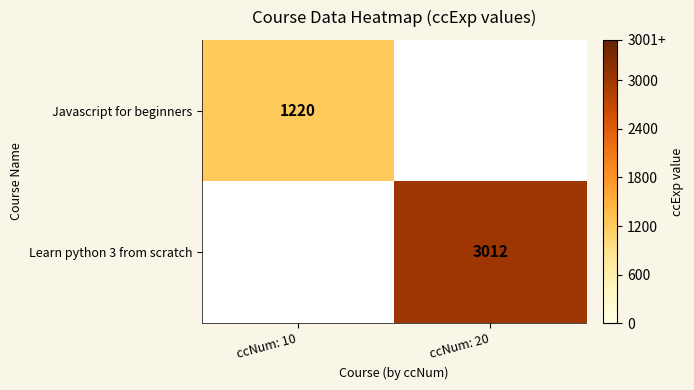

How many series are shown in this chart?

2